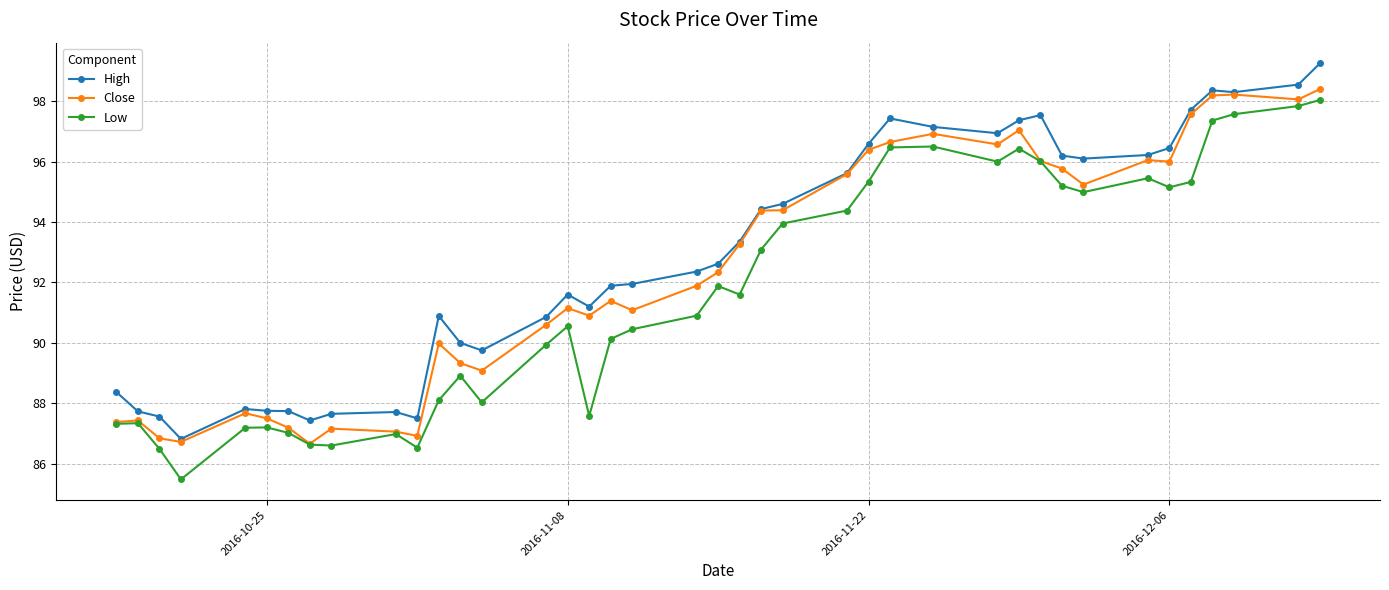

What is the value of the High point at the 6th from the left?

87.8